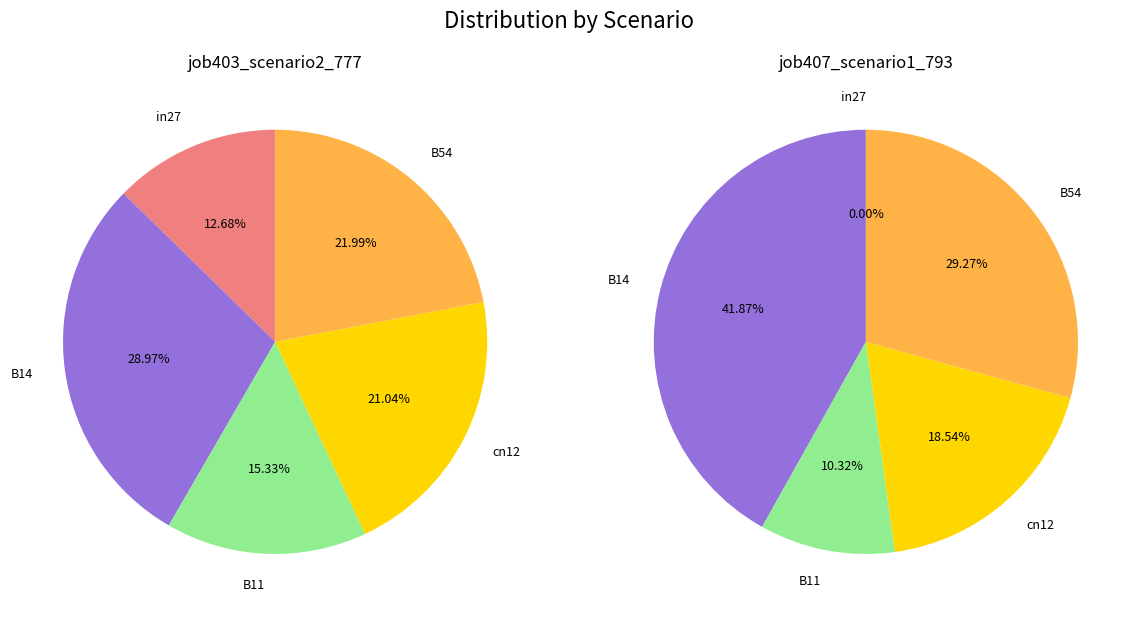

Which category has the smallest portion of the pie?

in27